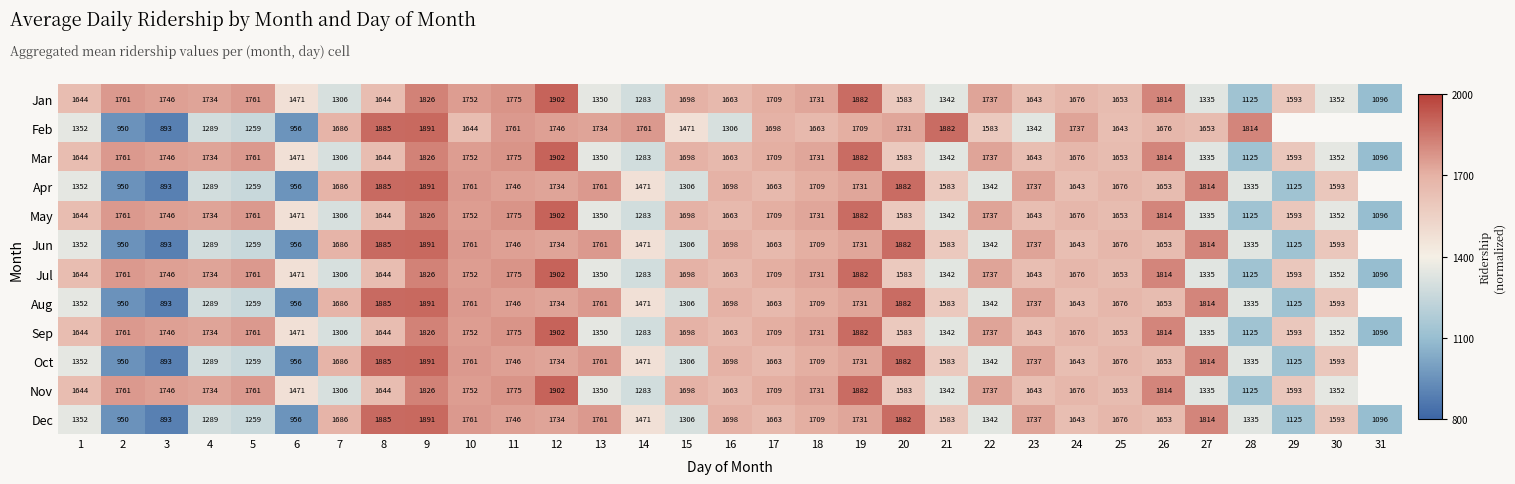

Is the value of Apr at 6 greater than the value of Mar at 21?

No